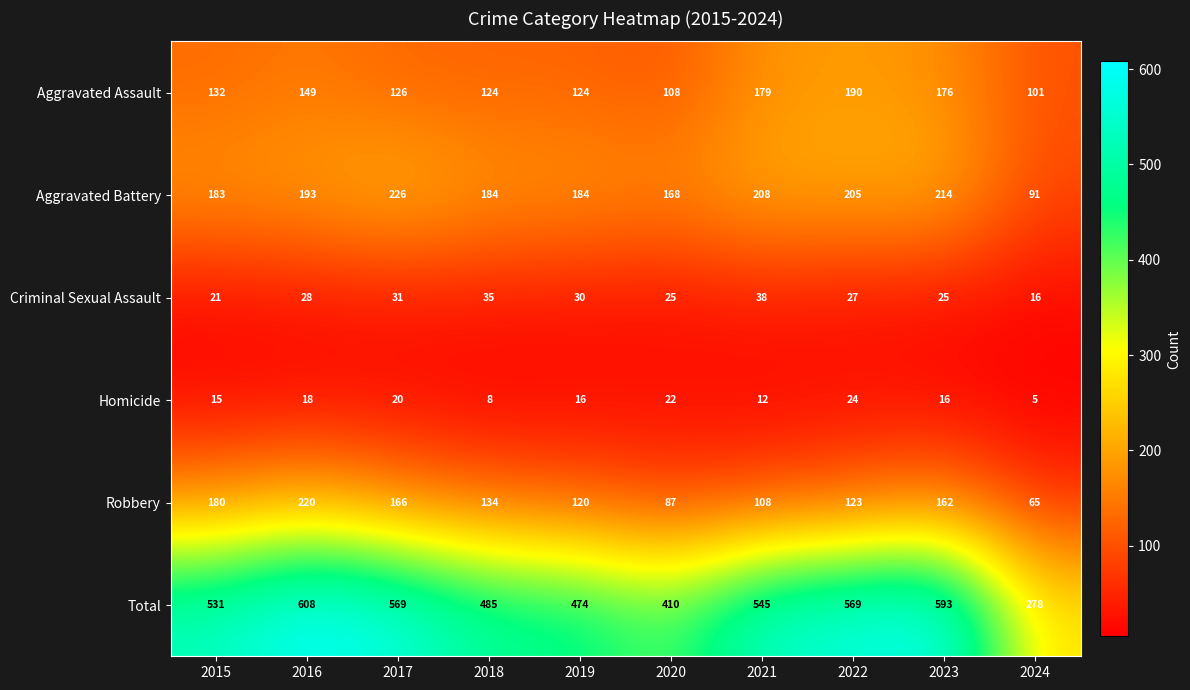

True or false: Robbery has a value of 48 at 2023.

False